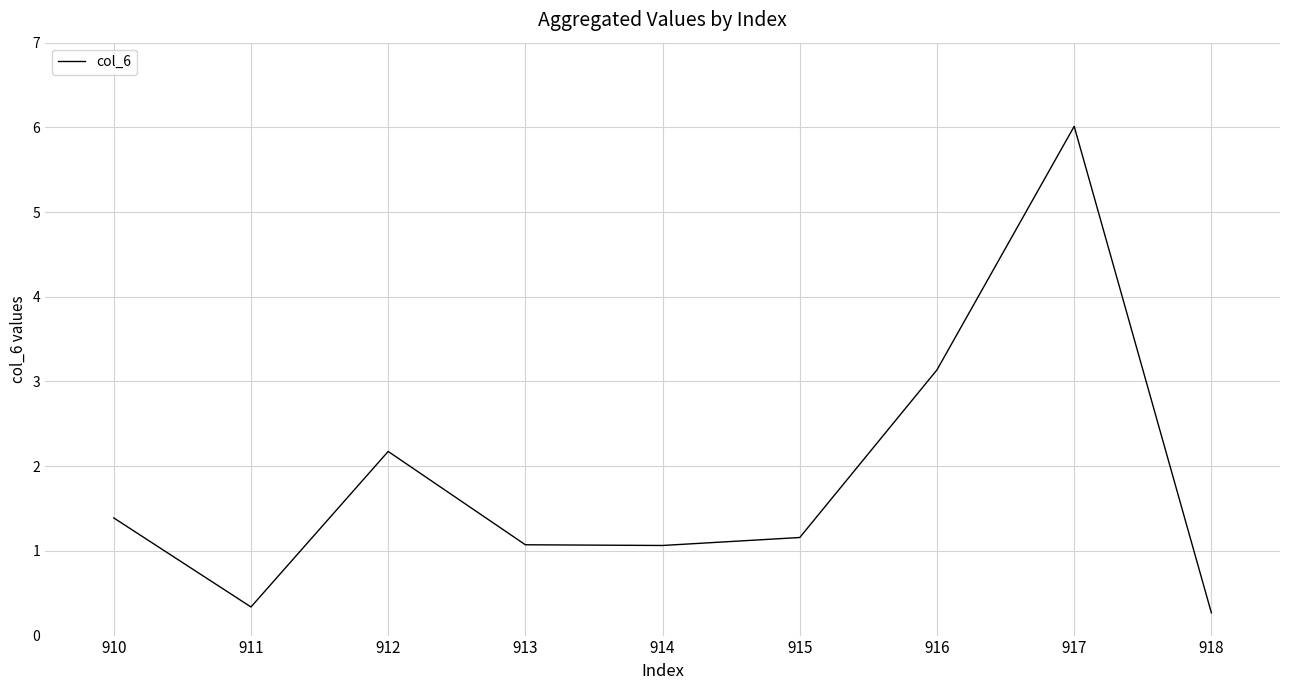

What is the sum of all values?

16.6